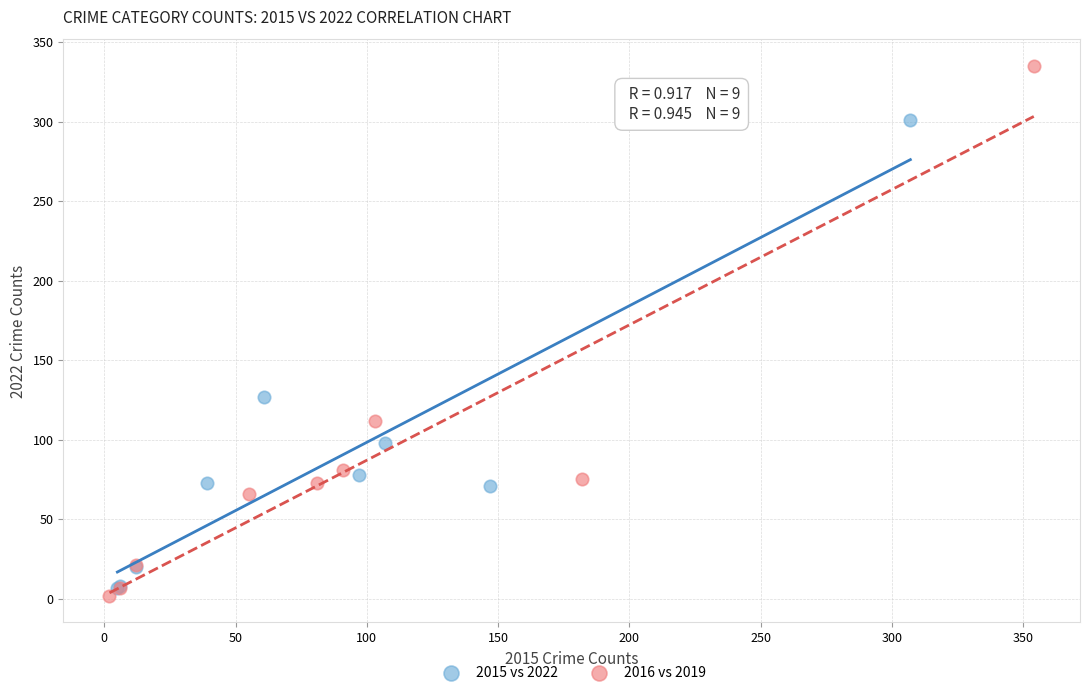

Which series contains the highest Y value?

2016 vs 2019